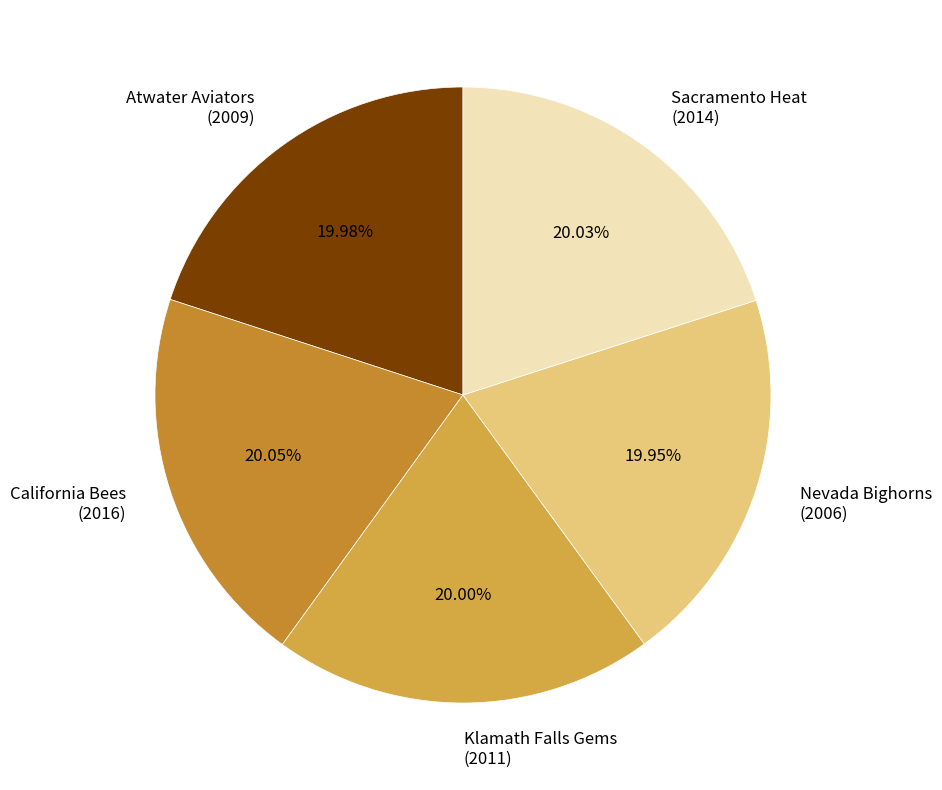

What is the ratio of the value at Atwater Aviators to the value at Sacramento Heat?

1.0